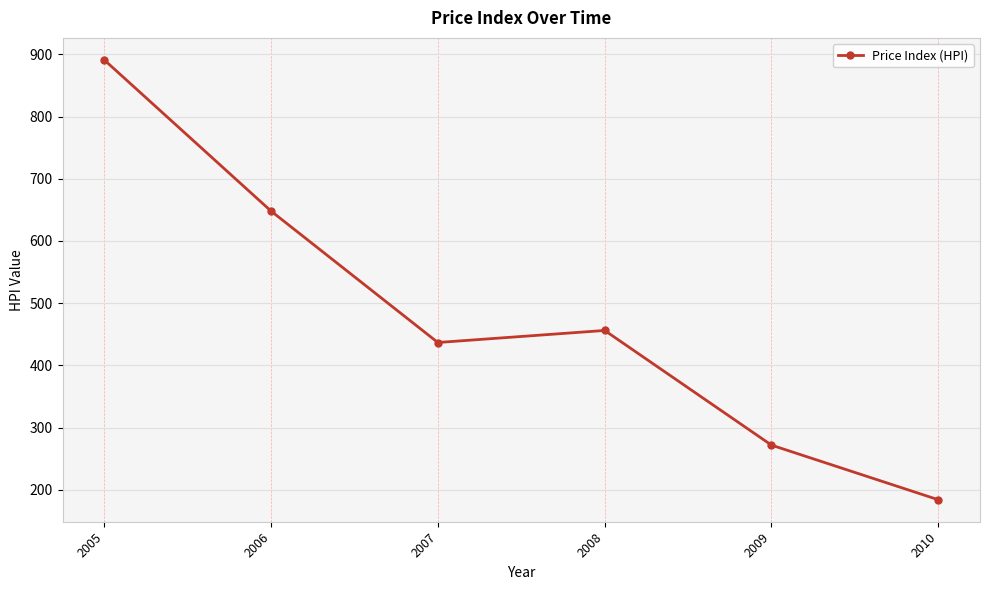

What is the value of the 5th point from the left?

271.6